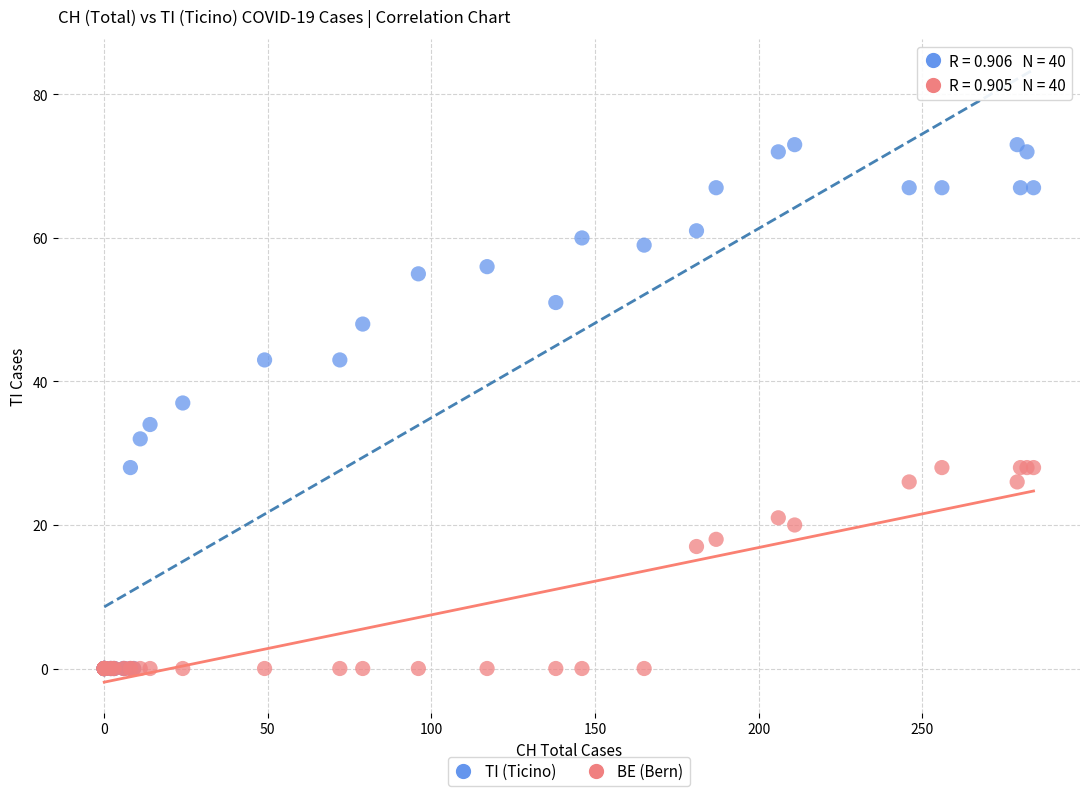

What are all the series names shown in the legend?

TI (Ticino), BE (Bern)